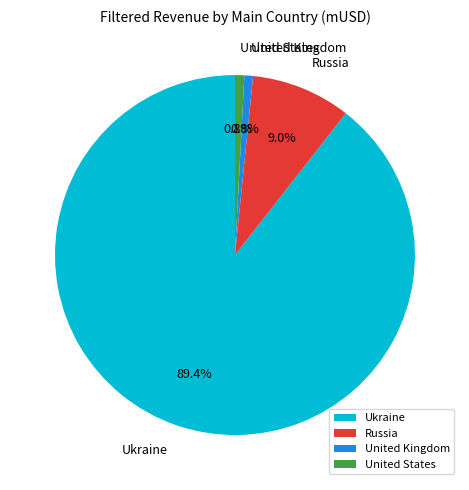

What percentage is the Russia slice, to the nearest percent?

9%